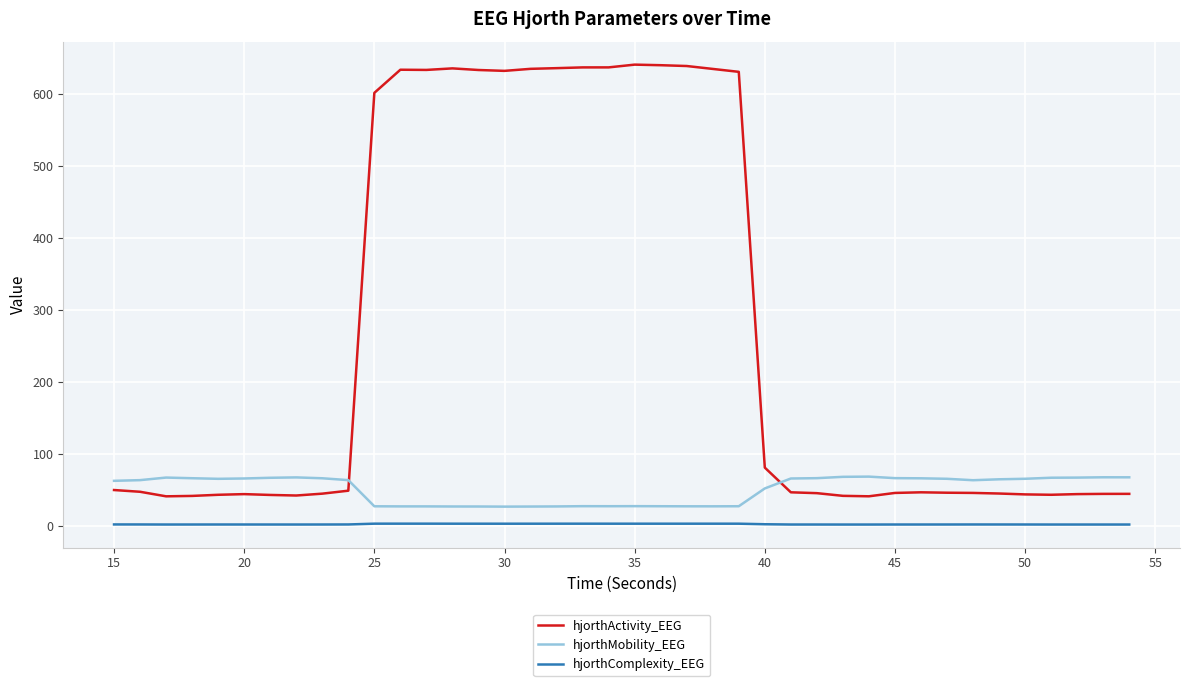

At how many categories does at least one series exceed 477?

15